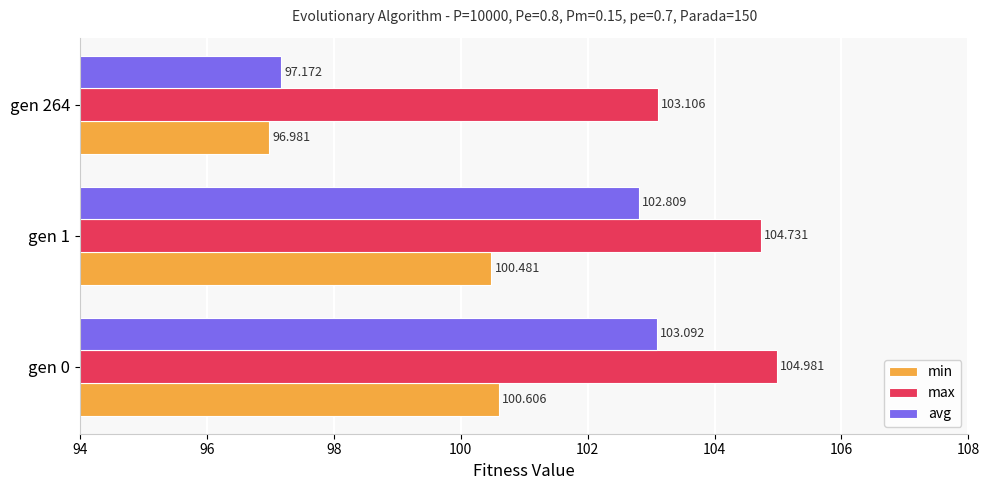

Which series has the largest total across all categories?

max